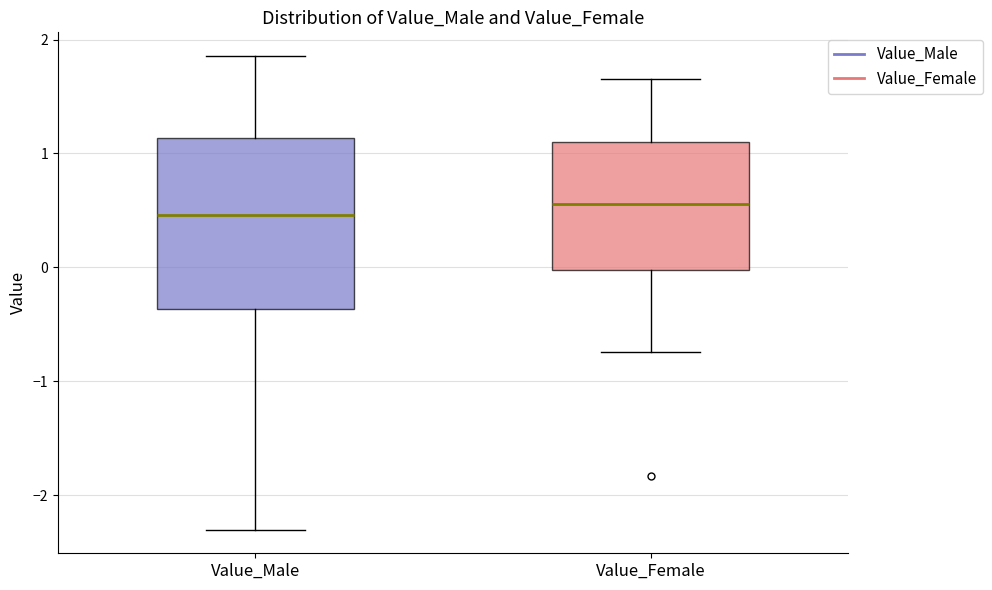

Reading left to right, read every box against the y-axis: the position of its median line, the range the box covers, and the ends of its whiskers. The values are not printed on the chart, so give them approximately, as read against the axis.

Value_Male: median 0.5, box -0.4 to 1.1, whiskers -2.3 to 1.9
Value_Female: median 0.6, box 0.0 to 1.1, whiskers -0.7 to 1.7